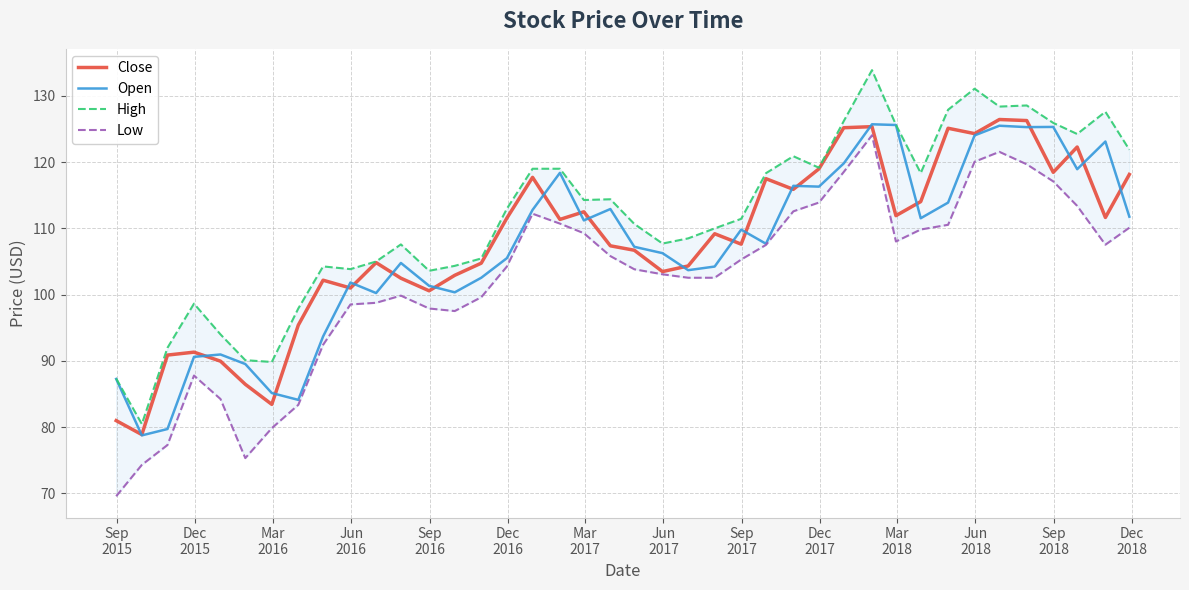

Reading left to right, transcribe all the data shown in this chart.

Close: 81.0	78.9	90.9	91.3	90.0	86.5	83.4	95.4	102.2	101.0	104.8	102.5	100.6	102.9	104.8	111.6	117.7	111.3	112.5	107.4	106.7	103.5	104.3	109.2	107.6	117.5	115.9	119.0	125.2	125.3	111.9	114.0	125.1	124.3	126.4	126.3	118.5	122.3	111.7	118.1
Open: 87.3	78.8	79.7	90.6	91.0	89.5	85.2	84.1	93.7	101.8	100.2	104.8	101.3	100.3	102.5	105.5	112.8	118.4	111.2	112.9	107.2	106.3	103.7	104.2	109.8	107.7	116.4	116.3	119.8	125.7	125.6	111.5	113.9	124.0	125.5	125.3	125.3	118.9	123.1	111.8
High: 87.3	80.5	92.0	98.6	94.0	90.1	89.8	97.9	104.3	103.8	105.0	107.6	103.6	104.3	105.5	113.0	119.0	119.0	114.3	114.4	110.7	107.7	108.5	110.0	111.4	118.3	120.9	119.2	126.2	133.9	125.6	118.3	127.9	131.1	128.4	128.6	125.9	124.2	127.6	121.9
Low: 69.6	74.3	77.3	87.8	84.2	75.3	79.8	83.4	92.4	98.5	98.8	99.8	97.9	97.5	99.6	104.2	112.2	110.7	109.3	105.8	103.8	103.1	102.5	102.5	105.3	107.5	112.6	113.9	118.5	124.0	108.0	109.8	110.5	120.1	121.5	119.7	117.1	113.4	107.5	110.1